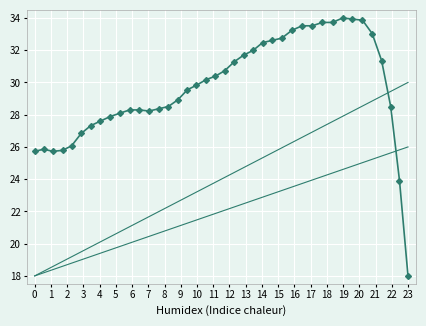

True or false: the data has more than 2 interior local peaks.

False